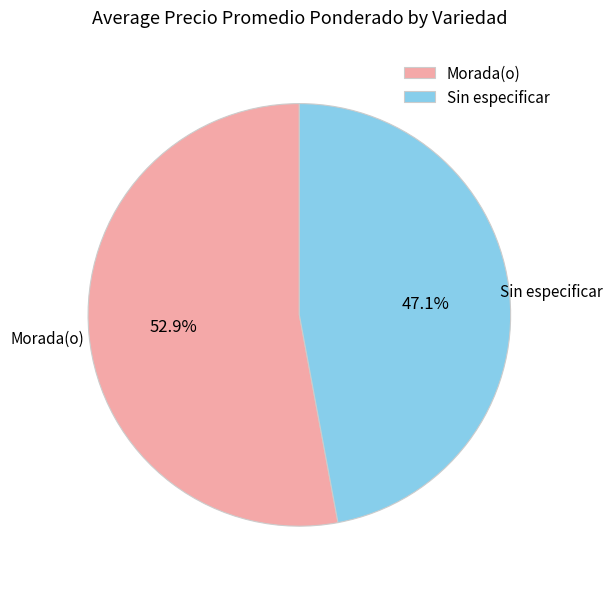

Combined, do Sin especificar and Morada(o) account for over 50%?

Yes